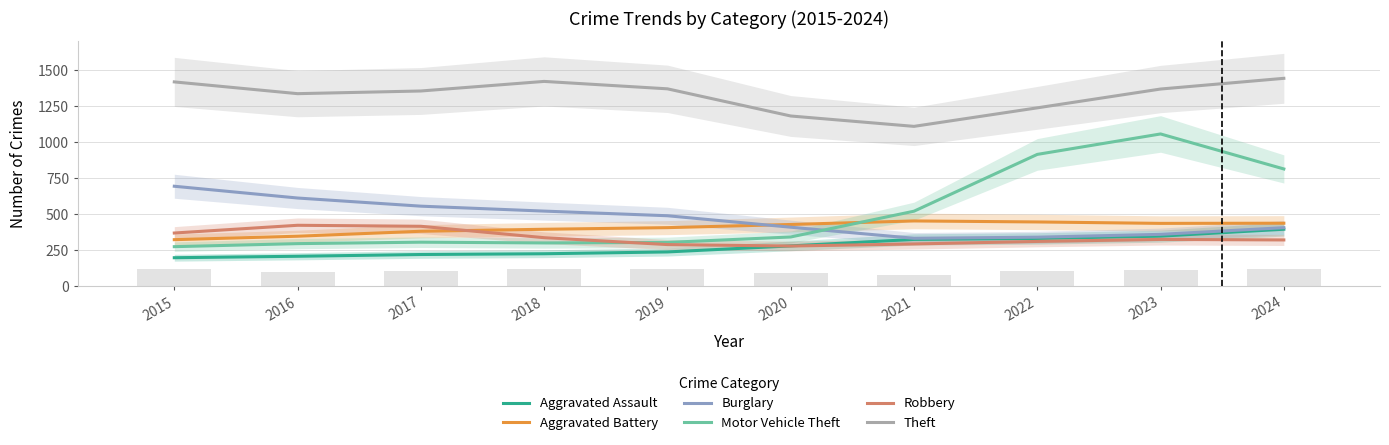

How many groups of bars are there?

10